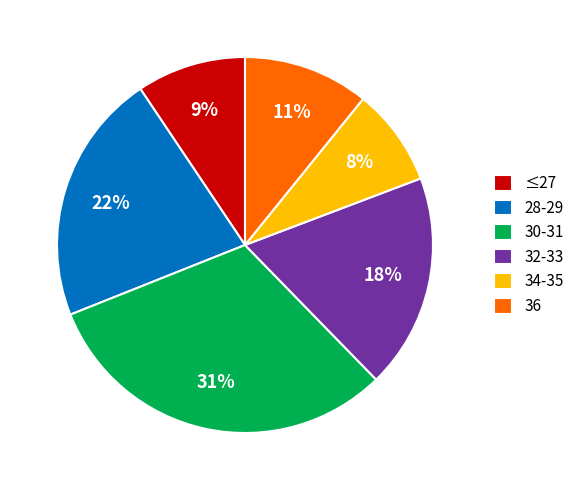

Which category has the smallest portion of the pie?

34-35